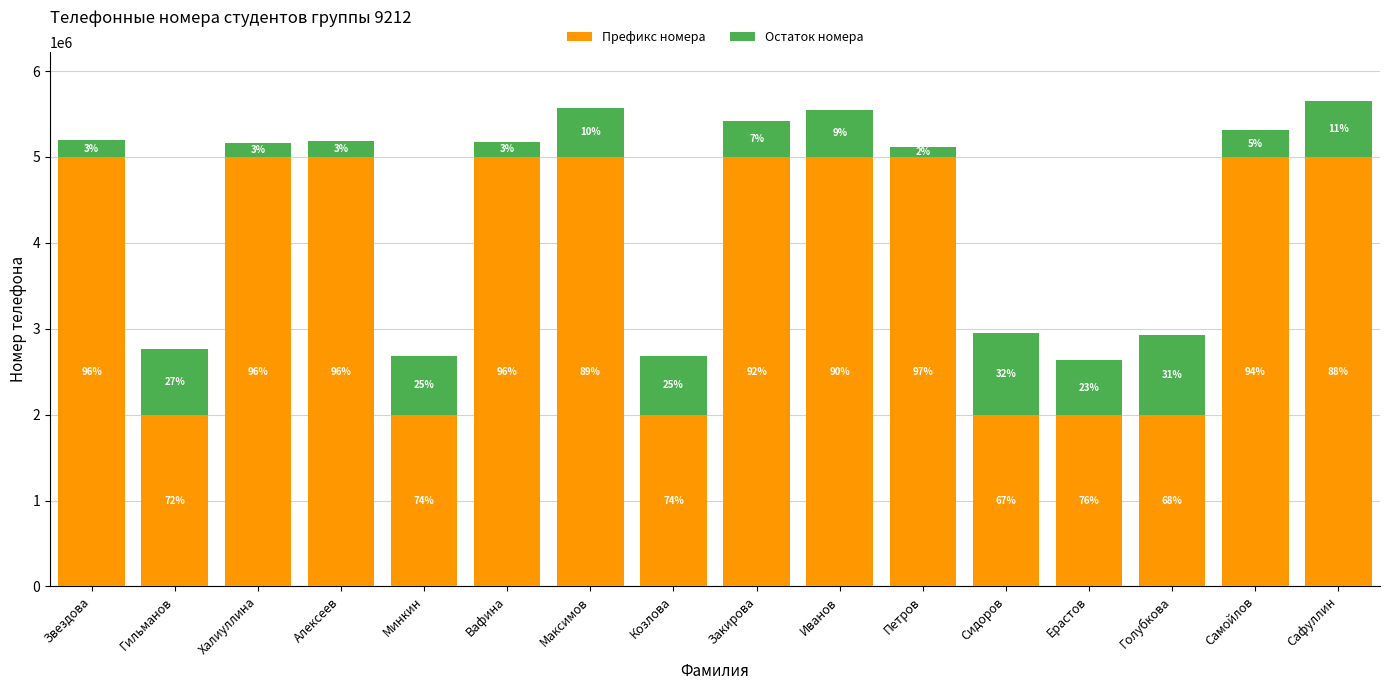

Rank the series at Петров from lowest to highest value.

Остаток номера, Префикс номера